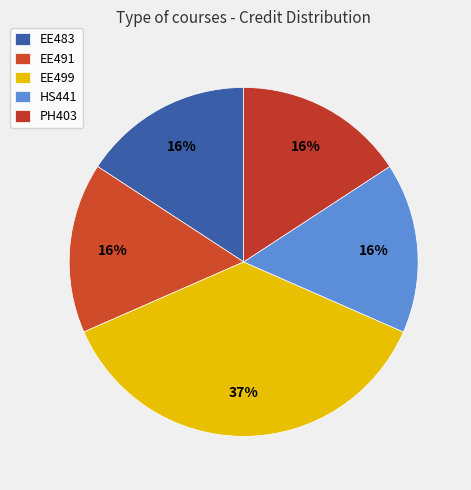

Is it true that EE483 is 16% of the pie?

True